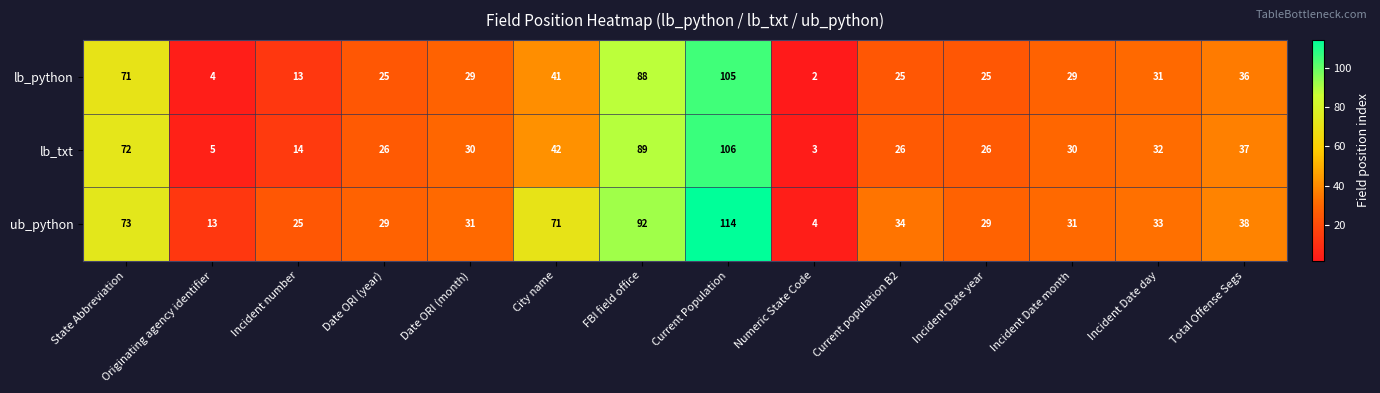

Rank the series by their average value, from lowest to highest.

lb_python, lb_txt, ub_python